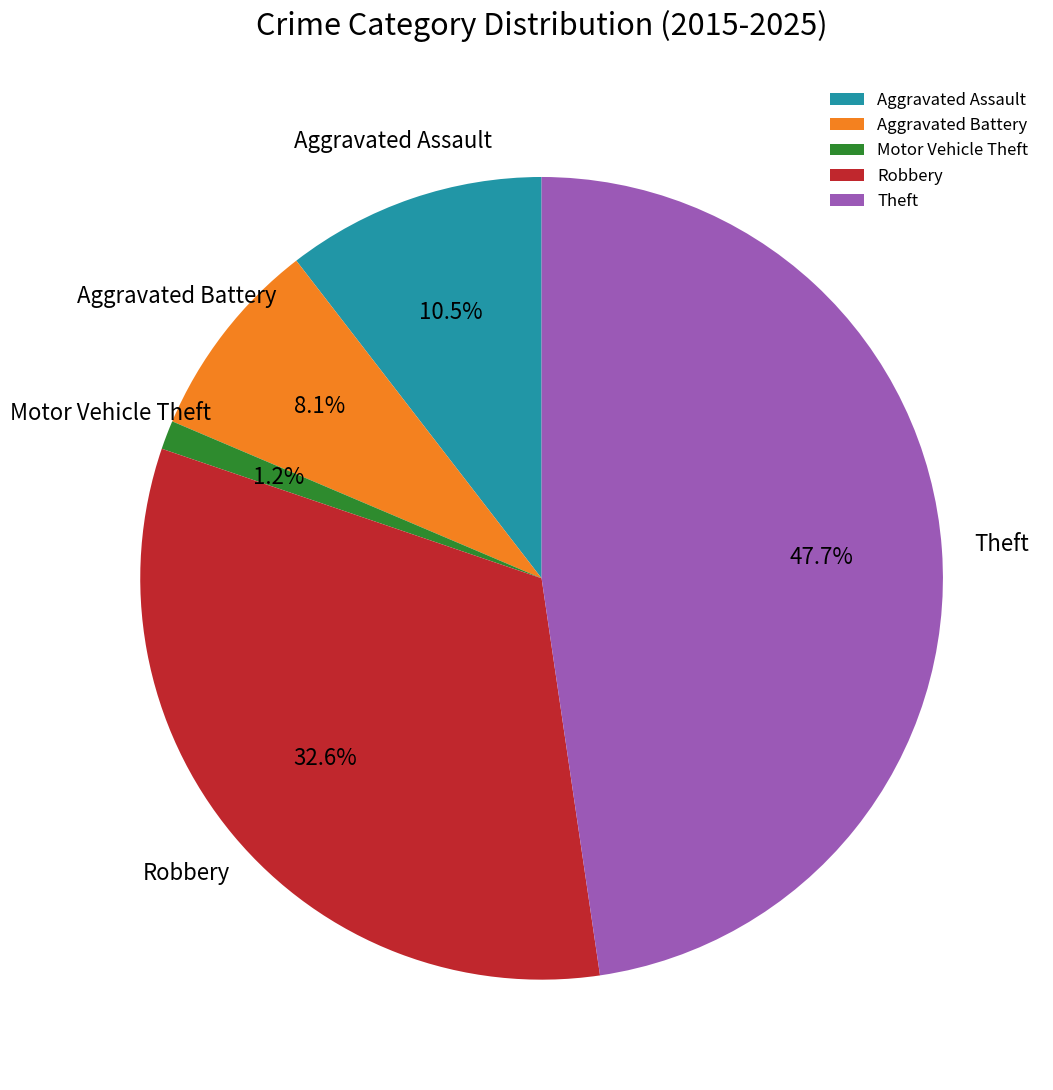

To the nearest percent, what is the average slice percentage?

20%